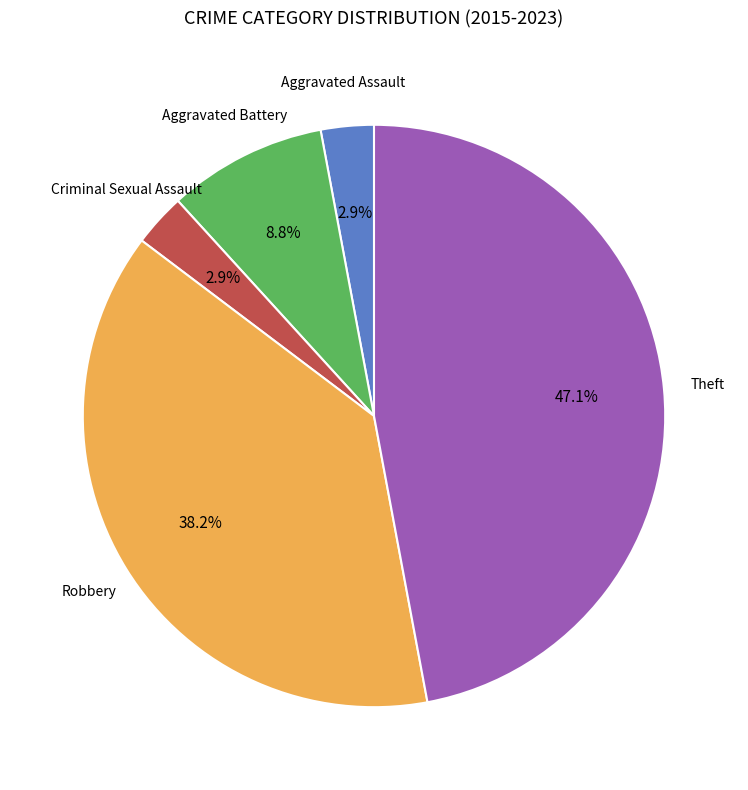

Count the number of slices in the pie.

5